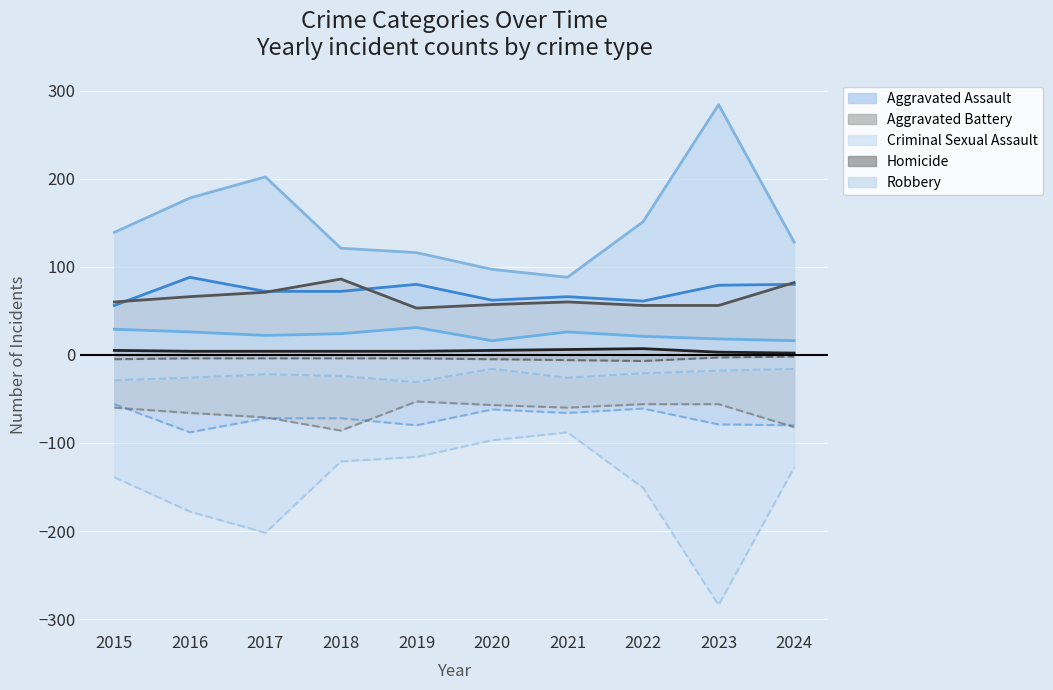

How many interior local valleys does the Robbery series have?

1